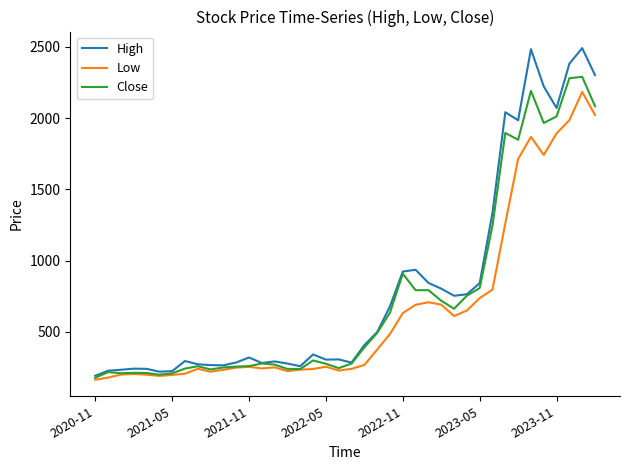

Does the chart have visible grid lines?

No